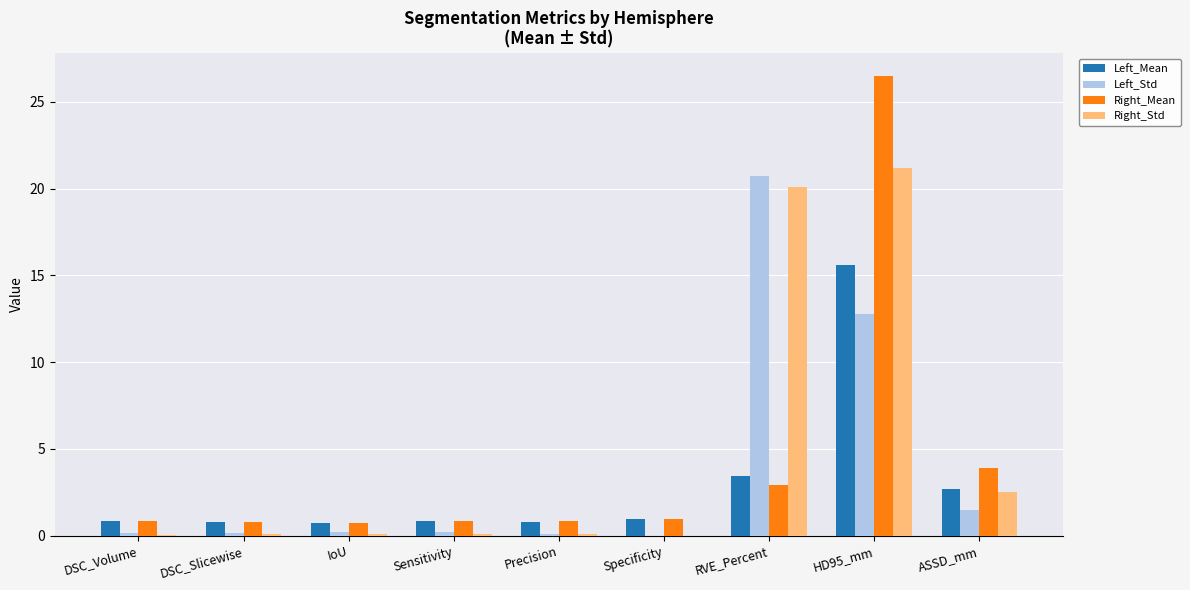

At which category is the sum across all series the highest?

HD95_mm